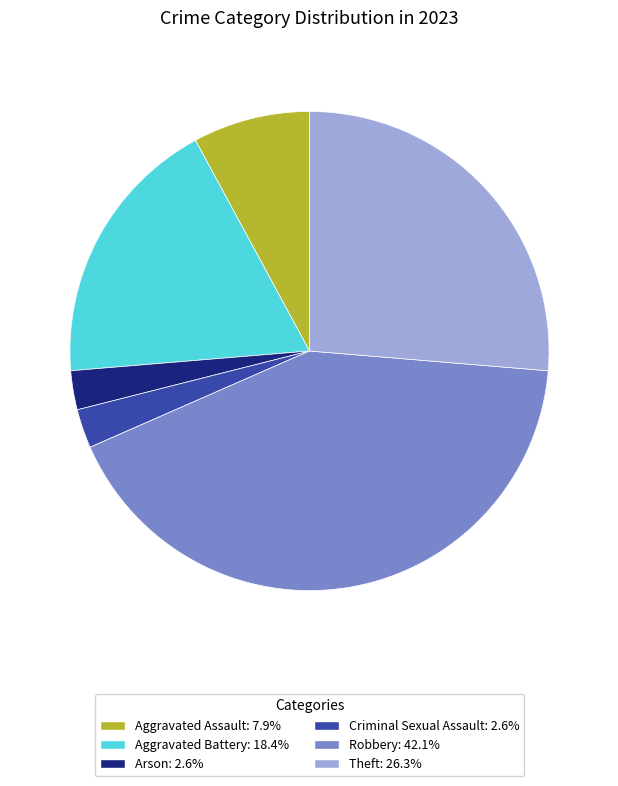

Is there a majority slice in this chart?

No